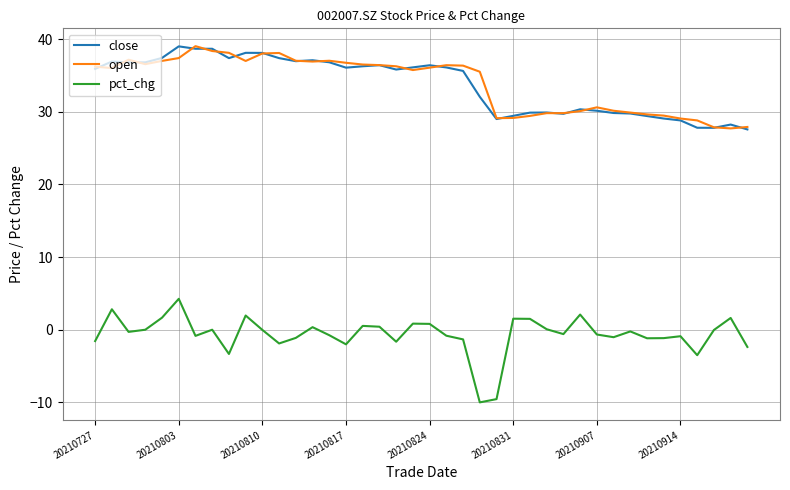

What is the greatest value displayed?

39.0